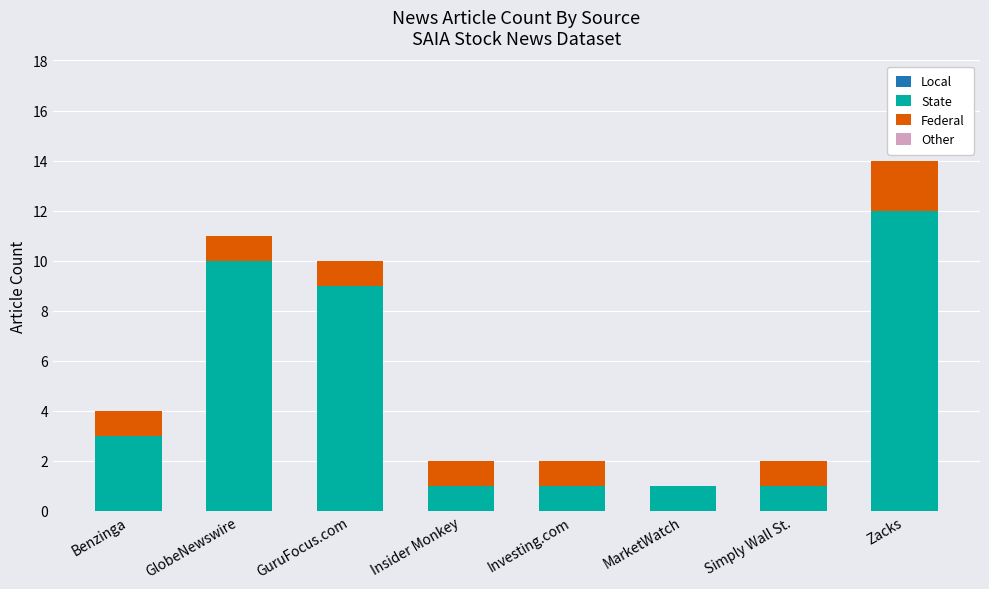

What is the maximum value for State?

12